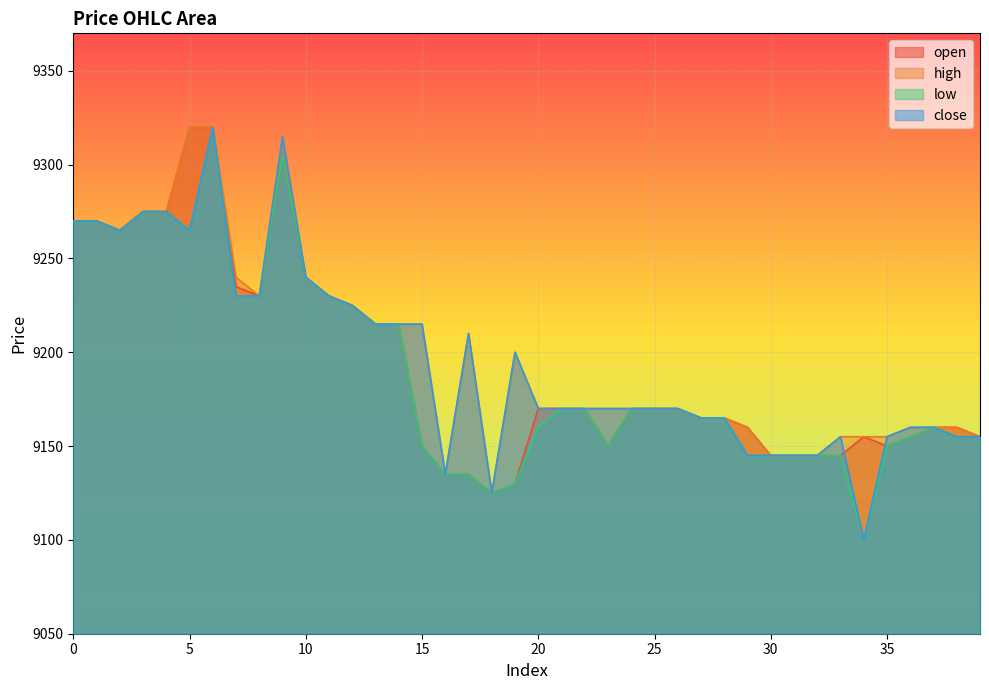

At how many categories does at least one series exceed 9307?

3